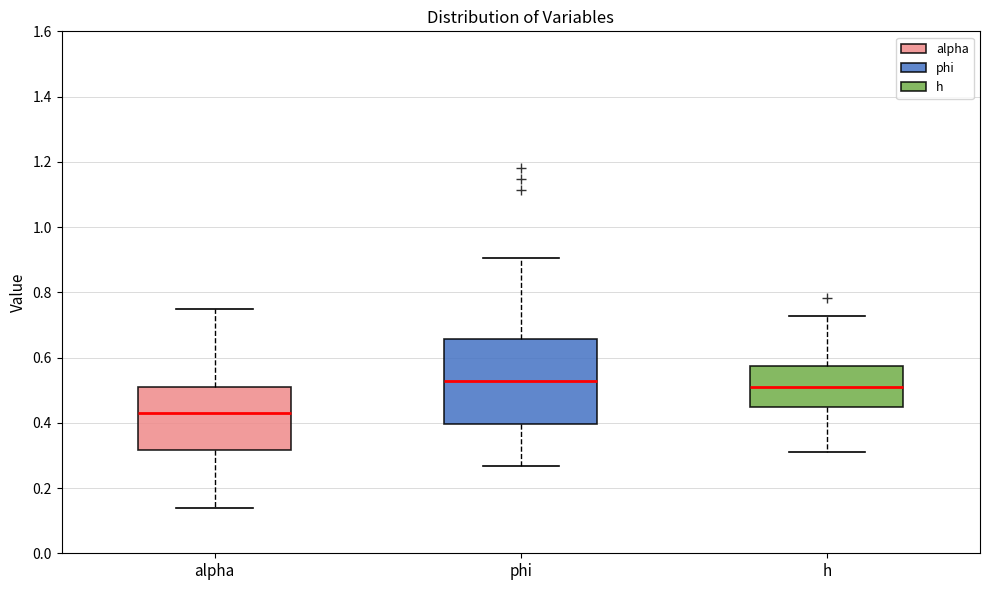

Which box is the tallest, from its lower edge to its upper edge?

phi